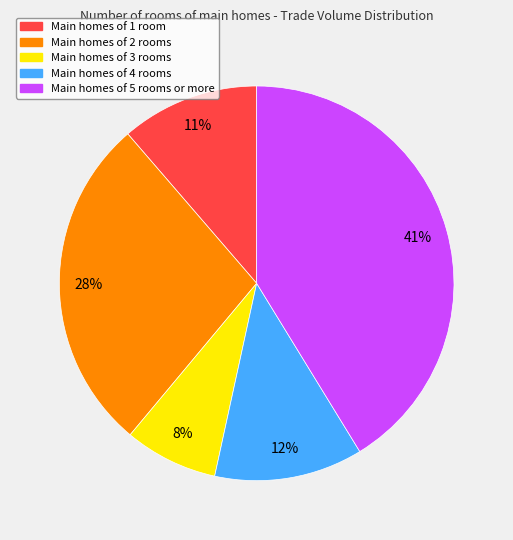

How many slices are in this pie chart?

5